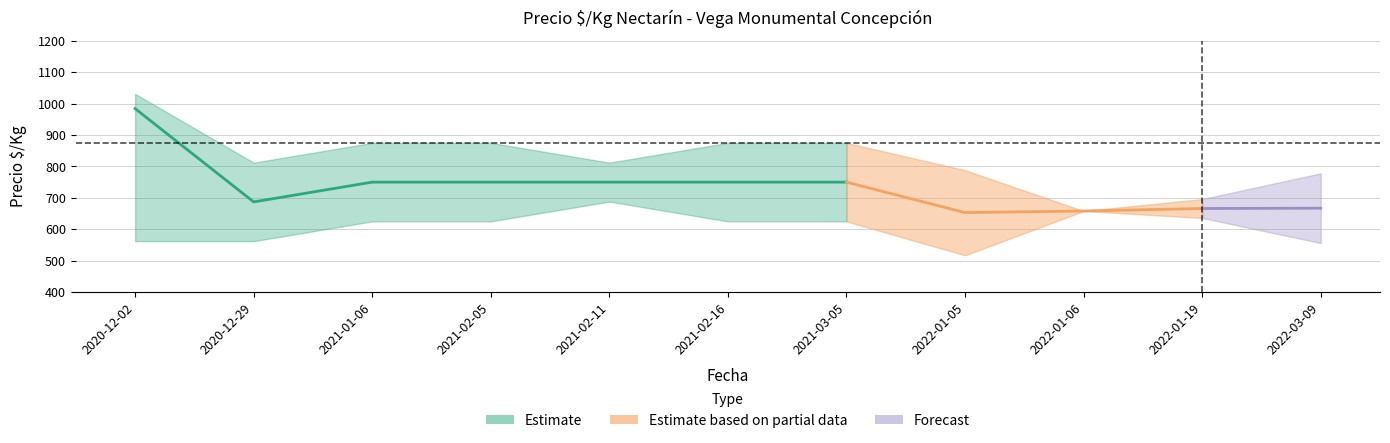

True or false: Precio_mid and Precio_min intersect in this chart.

False